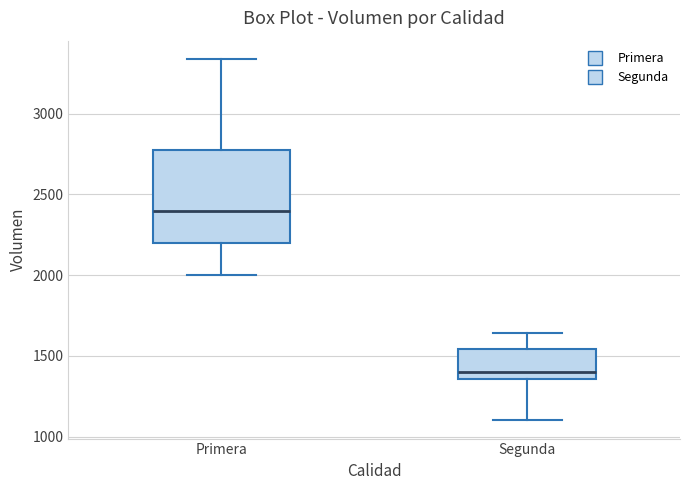

Comparing the boxes themselves (not the whiskers), which one is the tallest?

Primera